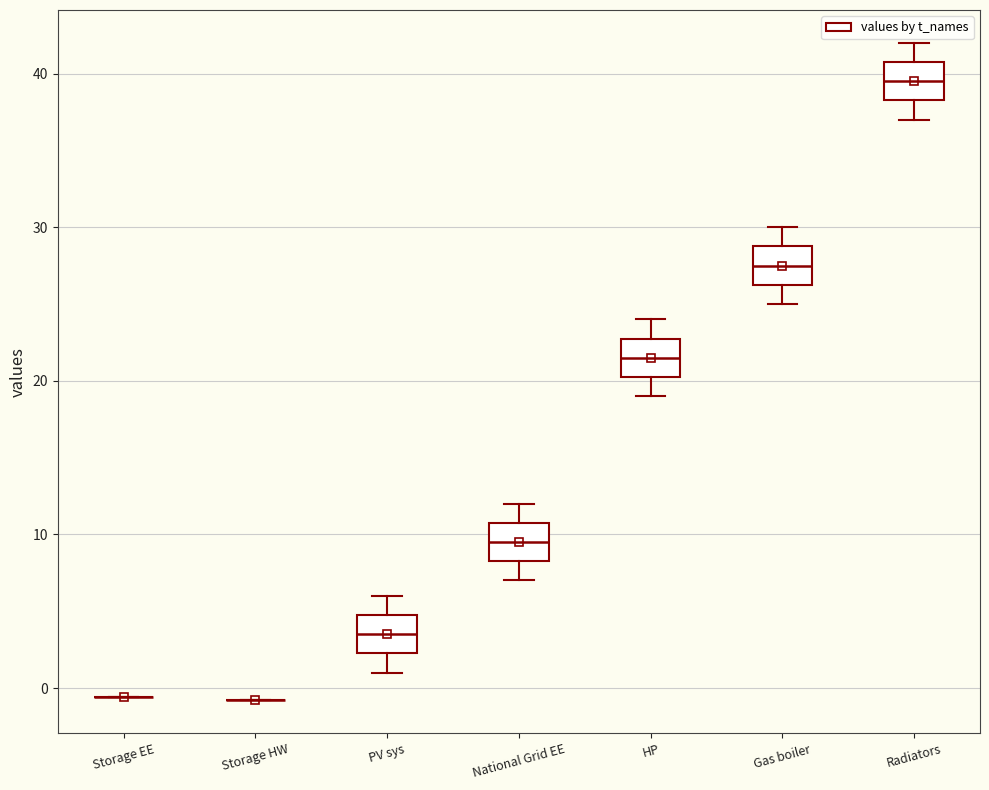

Where is the lower edge of the box for Radiators on the y-axis? The values are not printed on the chart, so give them approximately, as read against the axis.

38